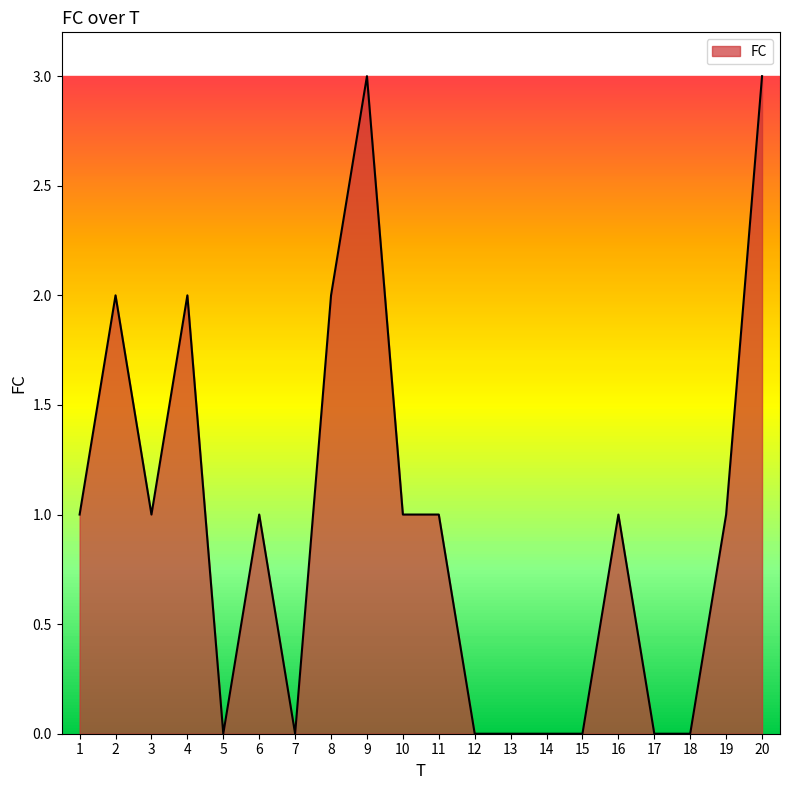

What is the change in value from 12 to 16?

+1